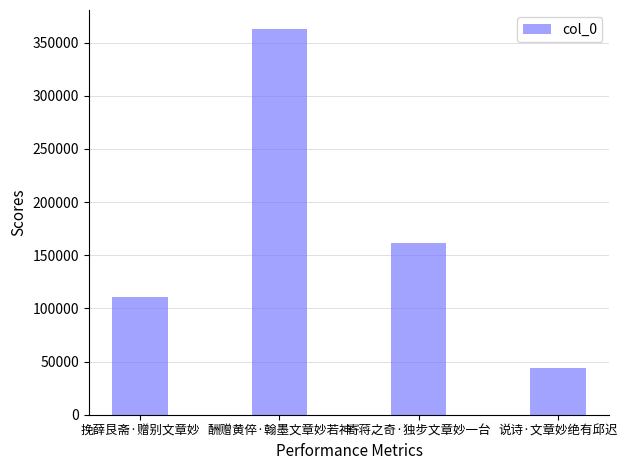

What is the difference between the maximum and minimum values?

318803